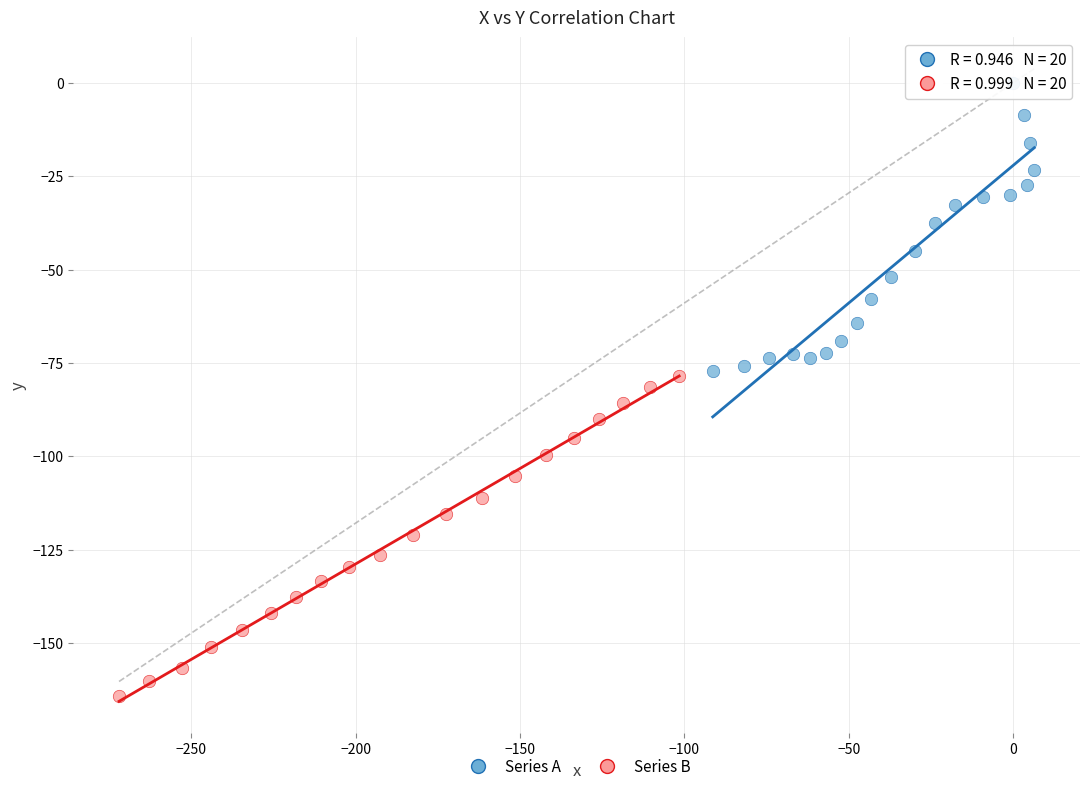

Which series reaches the minimum Y coordinate?

Series B